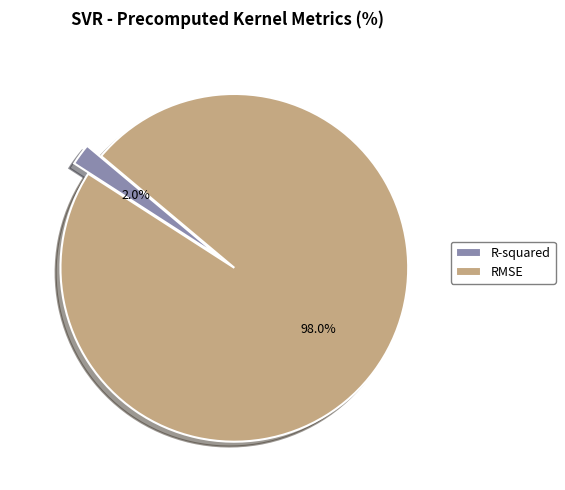

Is RMSE the majority of the pie?

Yes